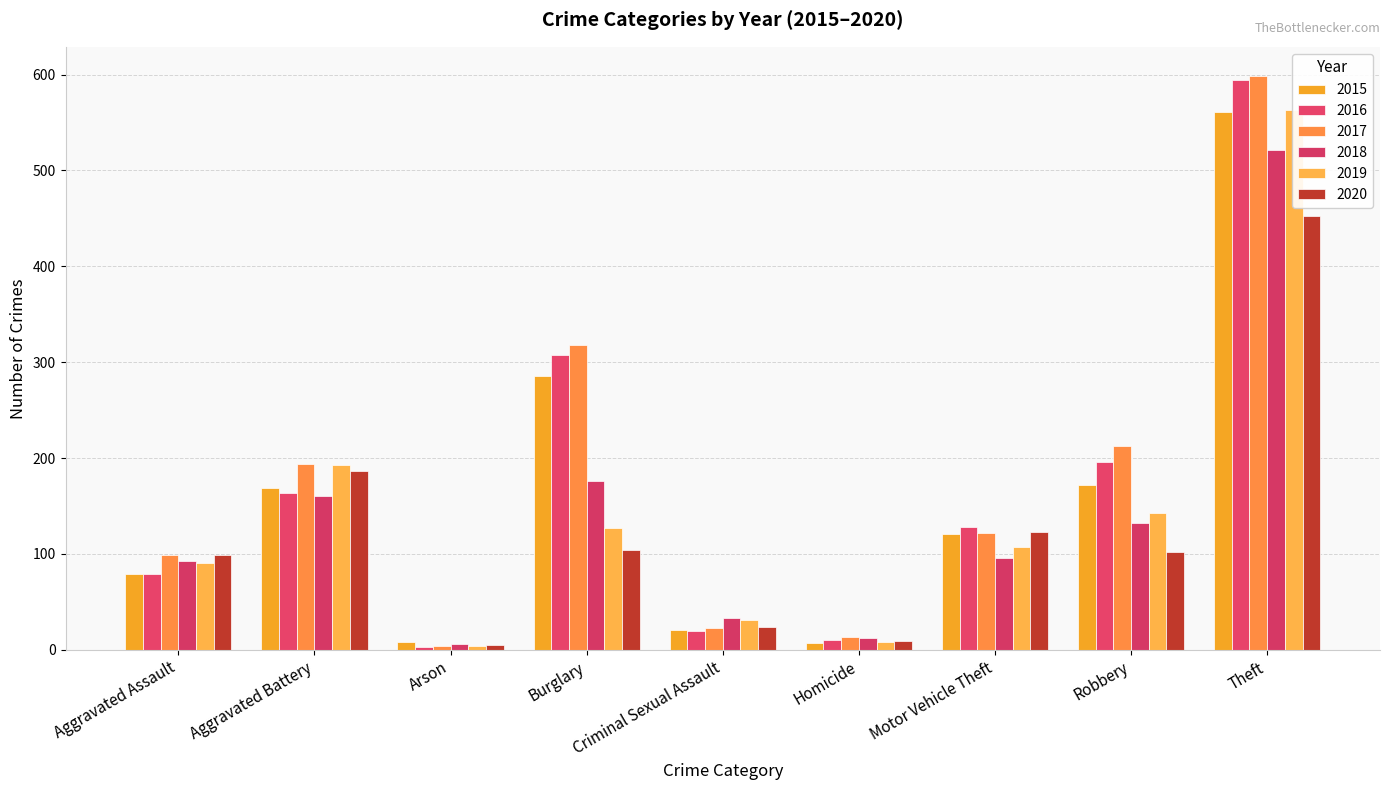

What is the minimum value for 2018?

6